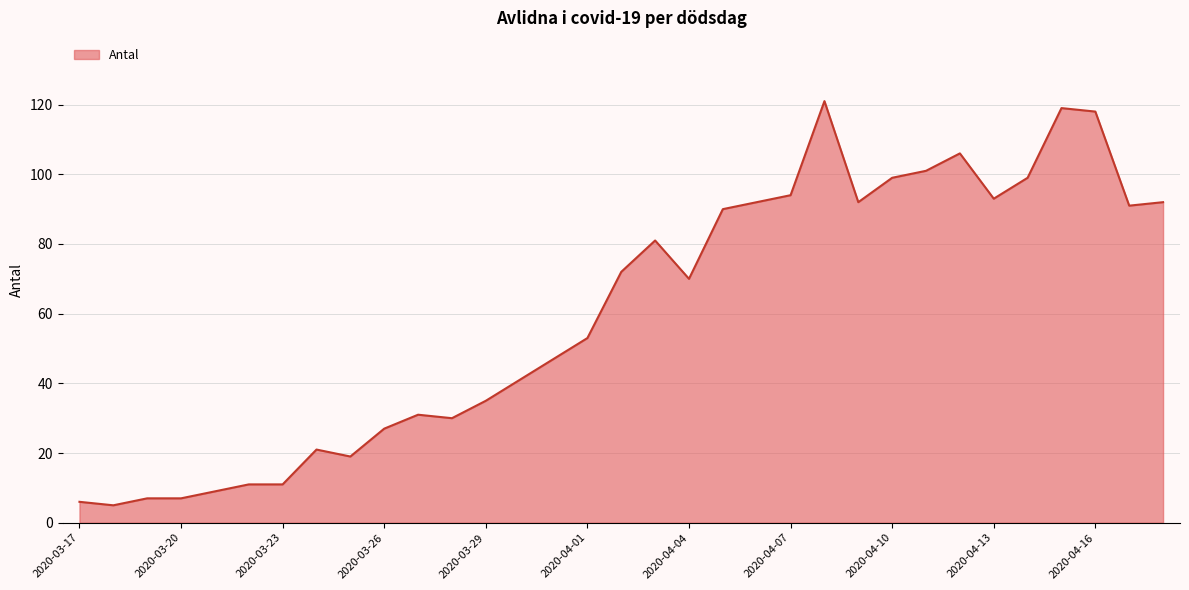

What is the difference between the second highest and minimum values?

114